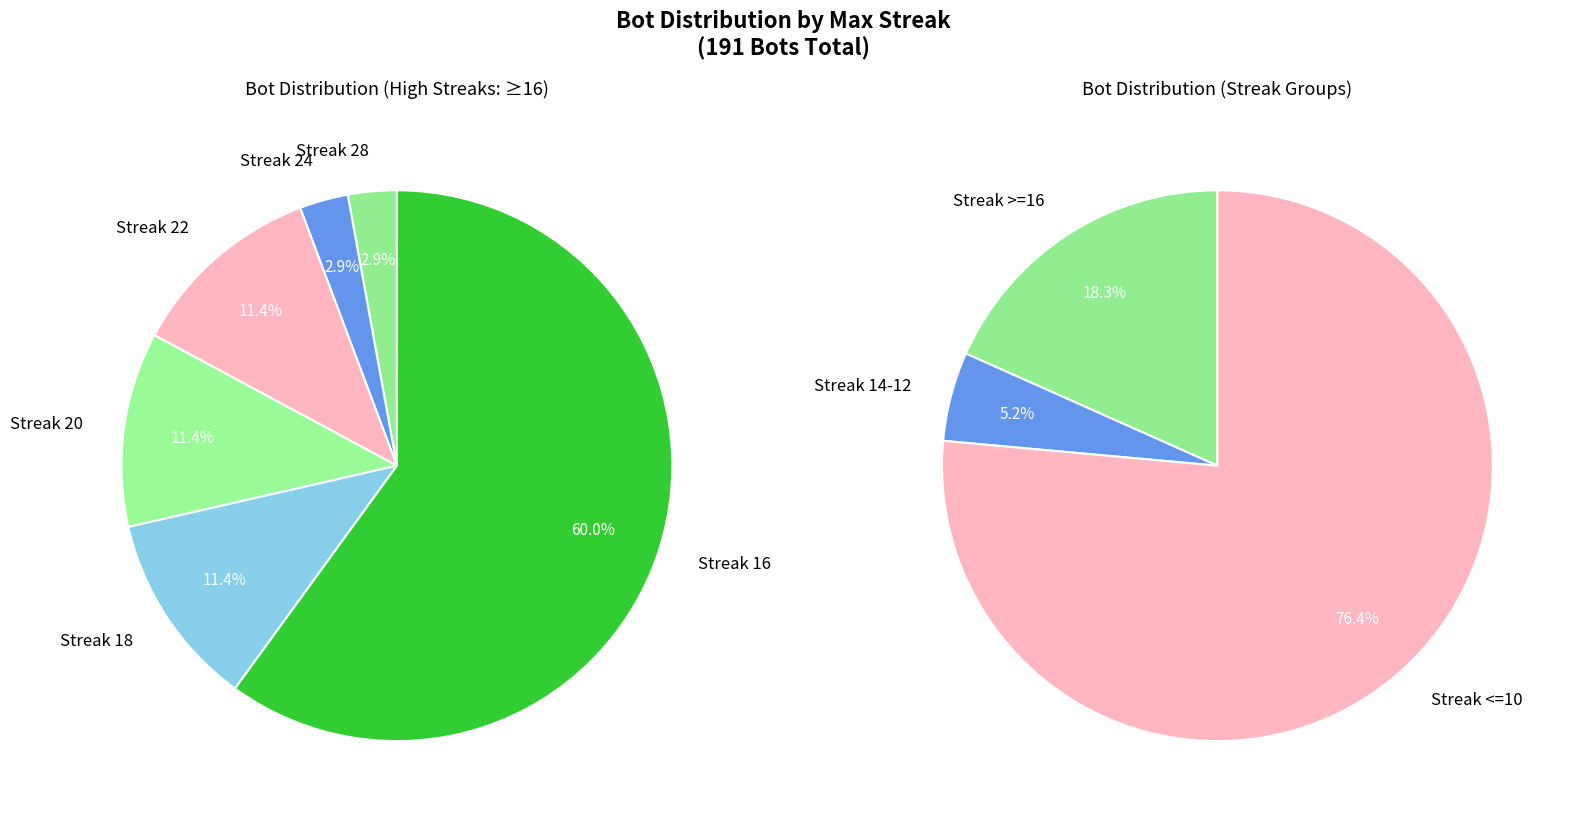

Is it true that 8-2 is 9% of the pie?

False